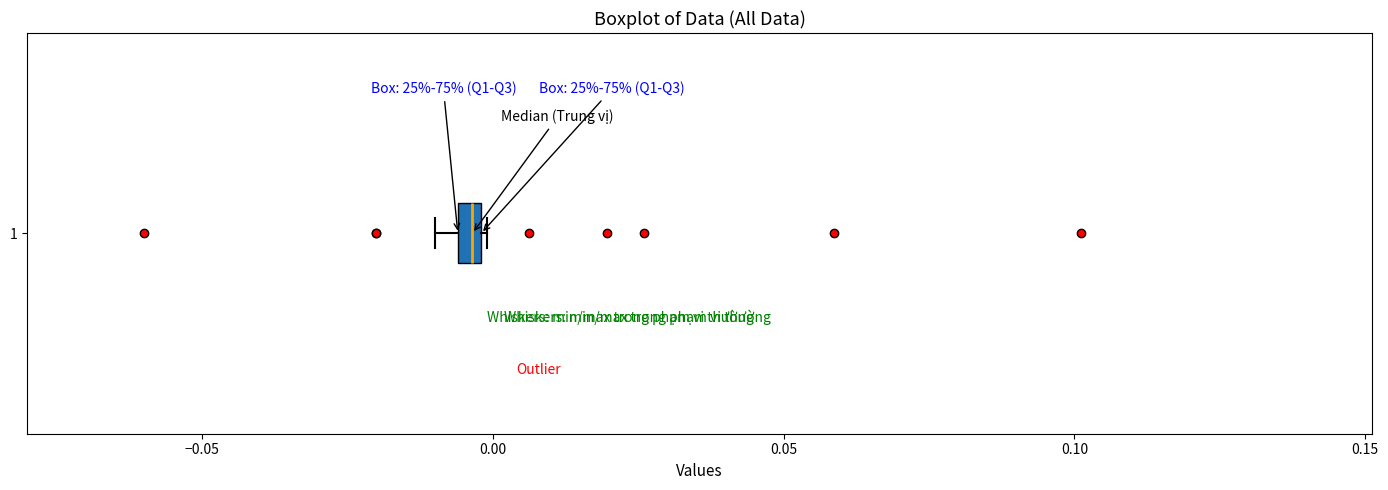

Where is the left edge of the box at y = 1 on the x-axis? The values are not printed on the chart, so give them approximately, as read against the axis.

-0.005